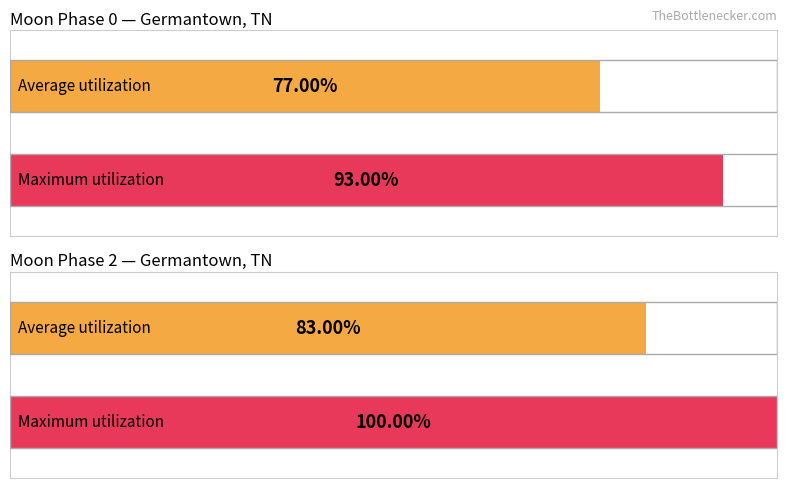

Which series has the largest total across all categories?

Maximum utilization